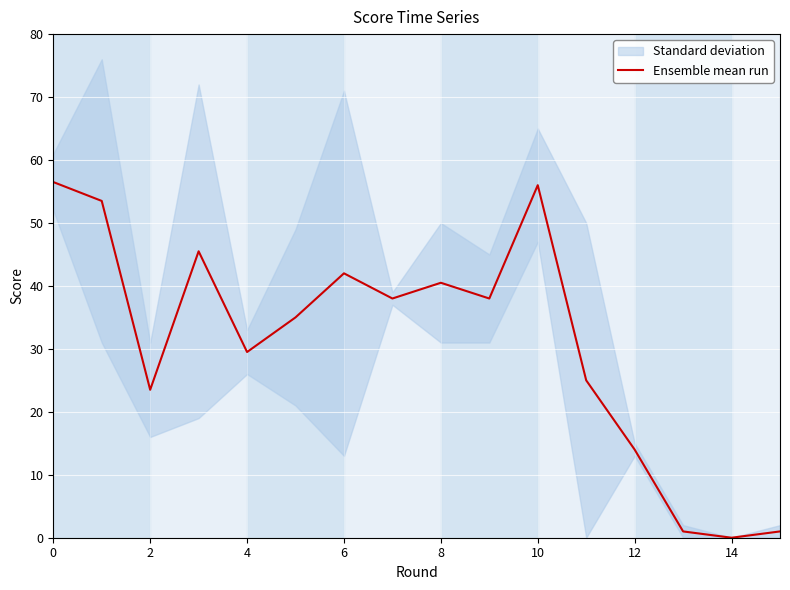

True or false: Ensemble mean run has a value of 18.1 at 0.

False